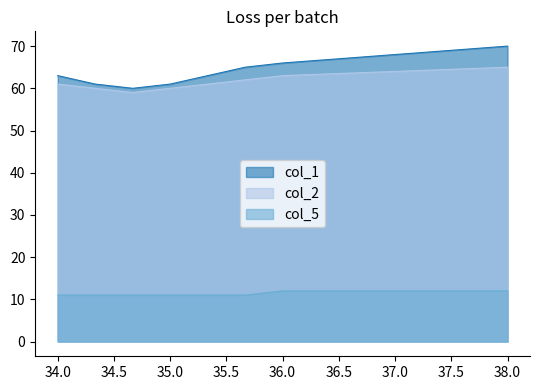

The col_5 series shows 11 at 35.66666667. True or false?

True